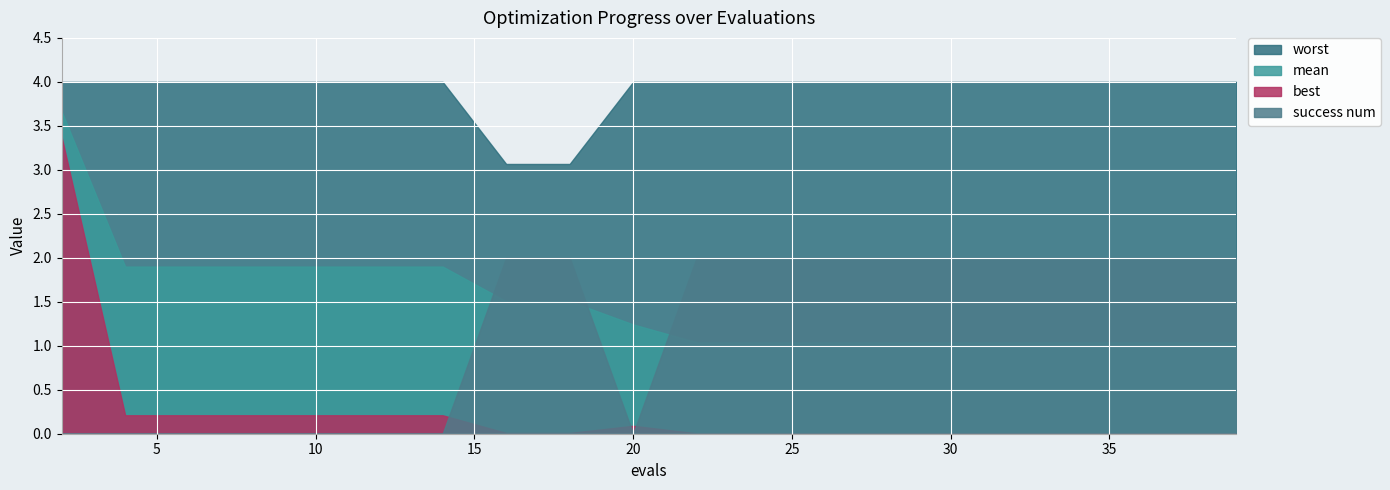

What is the difference between the maximum and minimum values in the worst series?

0.9